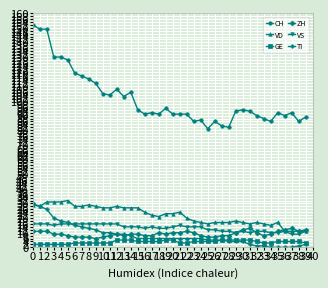

Which series has the largest range (max minus min)?

CH